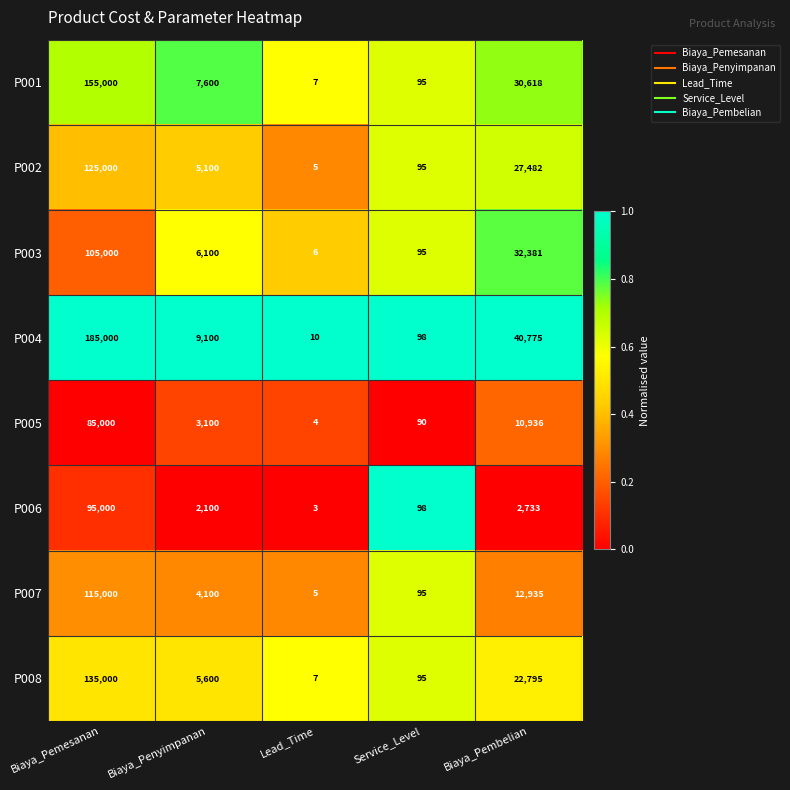

Between Biaya_Penyimpanan and Lead_Time, which series saw the biggest shift?

P004